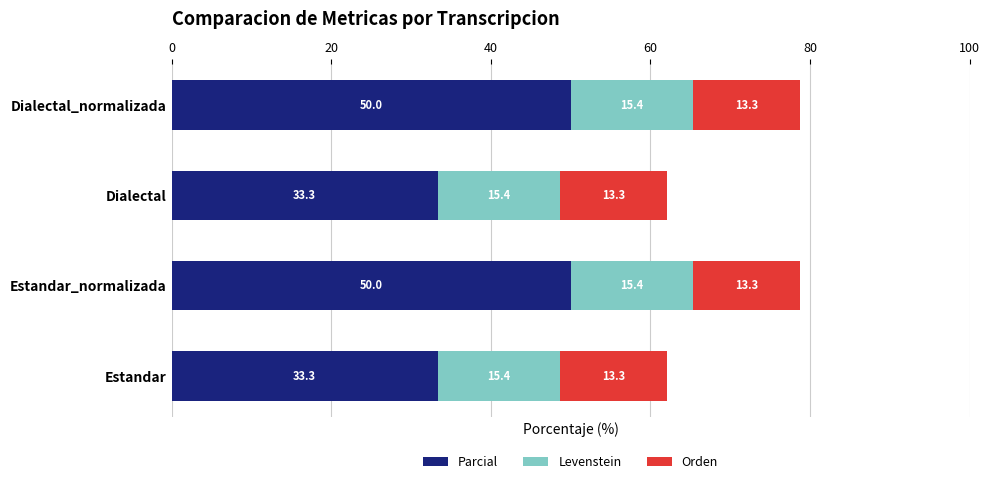

What is the maximum value for Parcial?

50.0